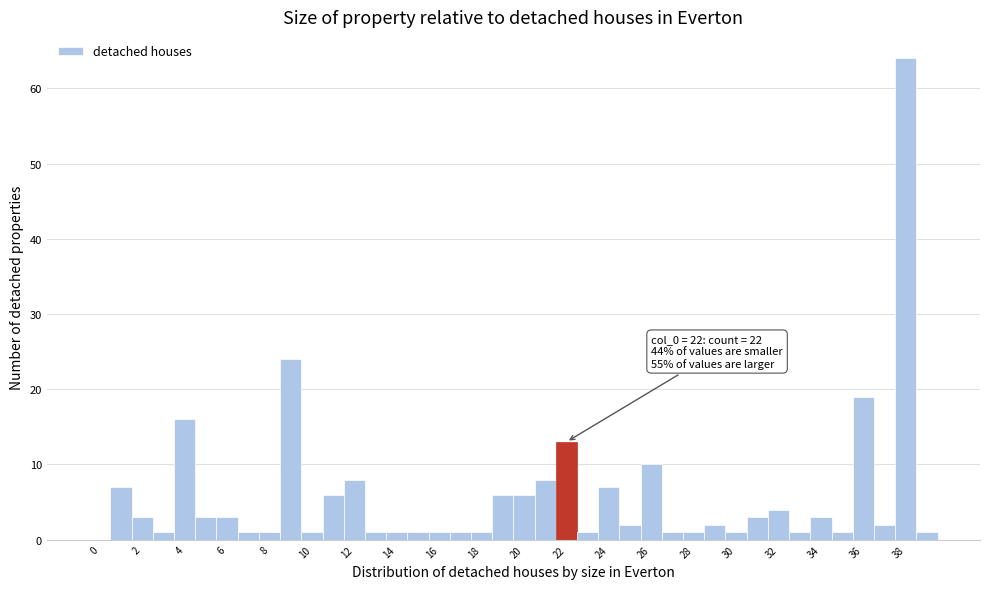

Which range on the x-axis has the tallest bar?

37.5 to 38.5